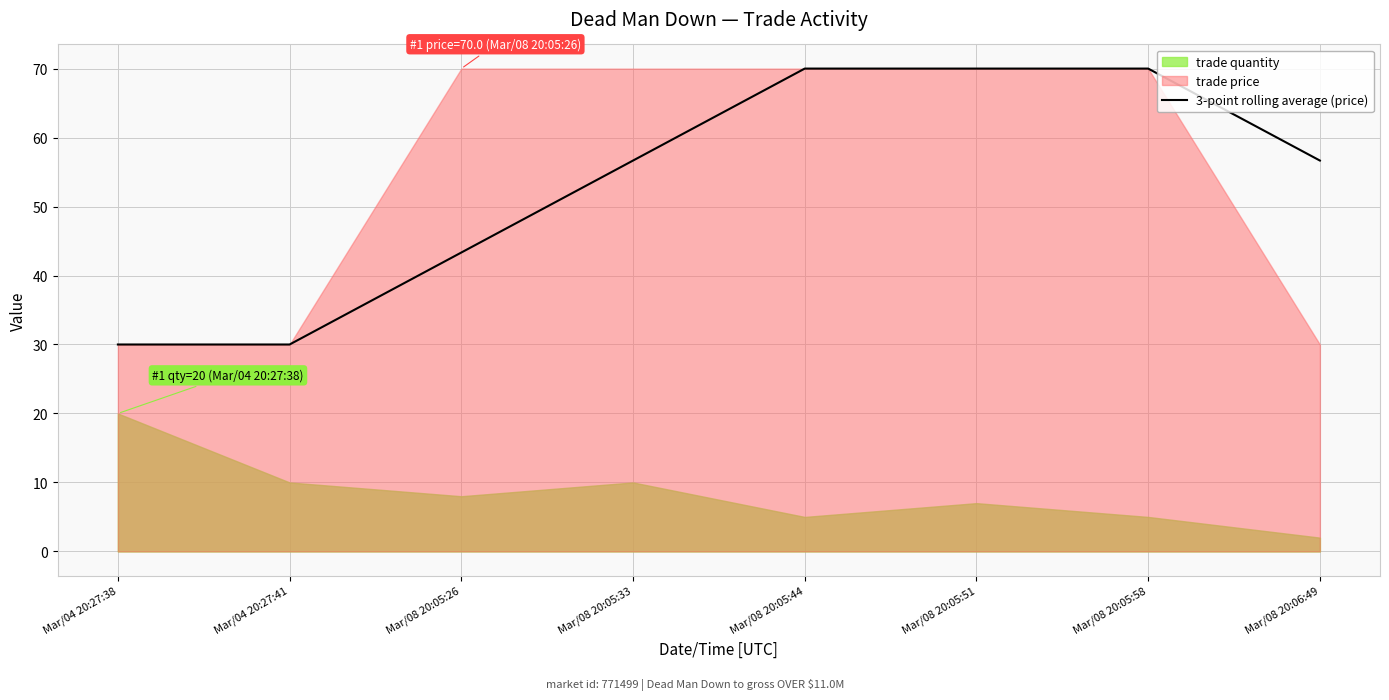

How many values exceed 56?

5